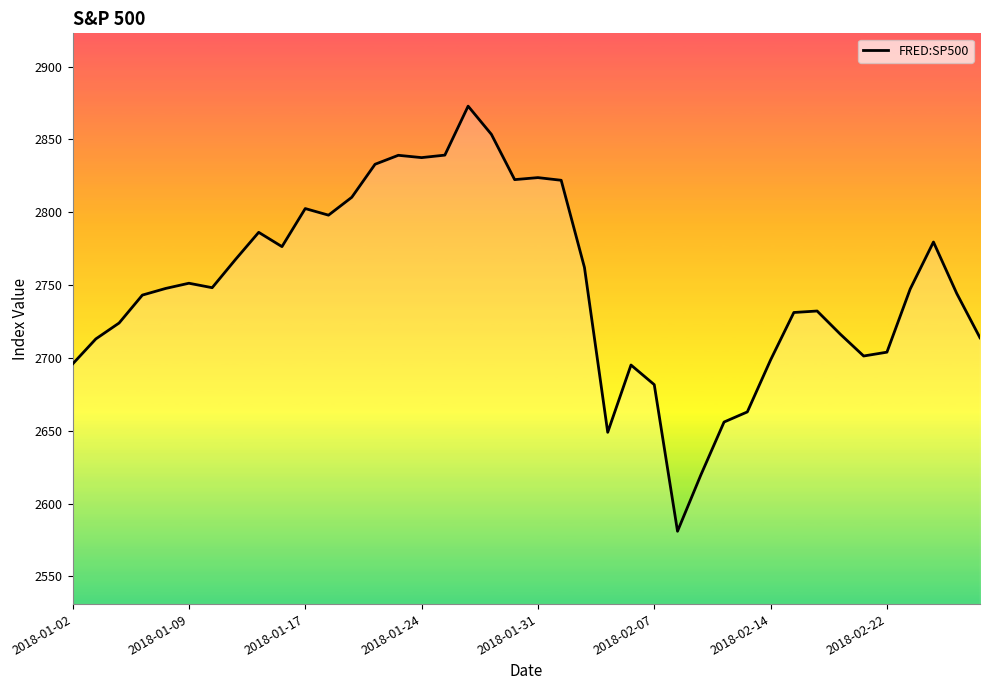

What is the difference between the maximum and minimum values?

291.9